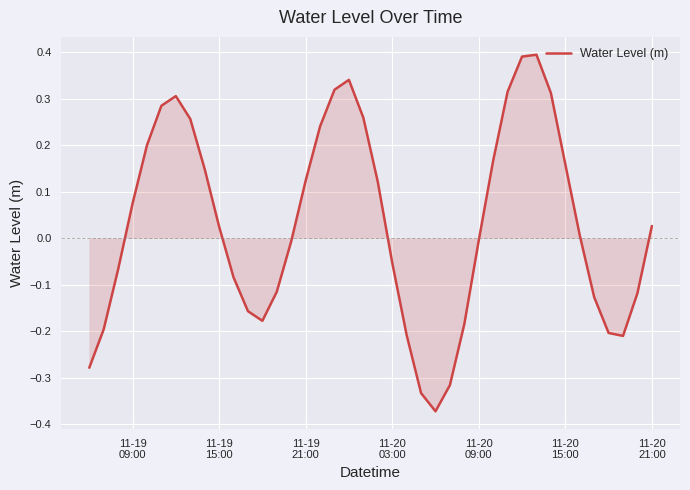

What is the difference between the maximum and minimum values?

0.8